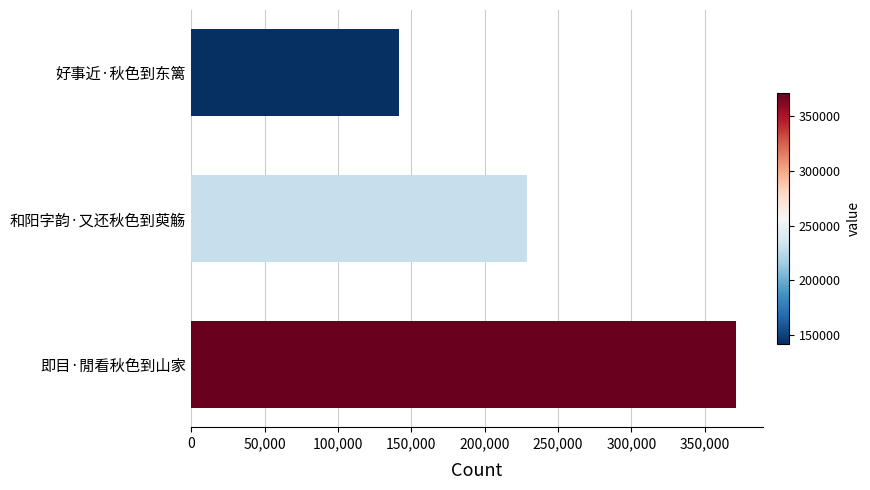

Reading top to bottom, extract all data points from this chart.

好事近·秋色到东篱=141696	和阳字韵·又还秋色到萸觞=228760	即目·閒看秋色到山家=371041